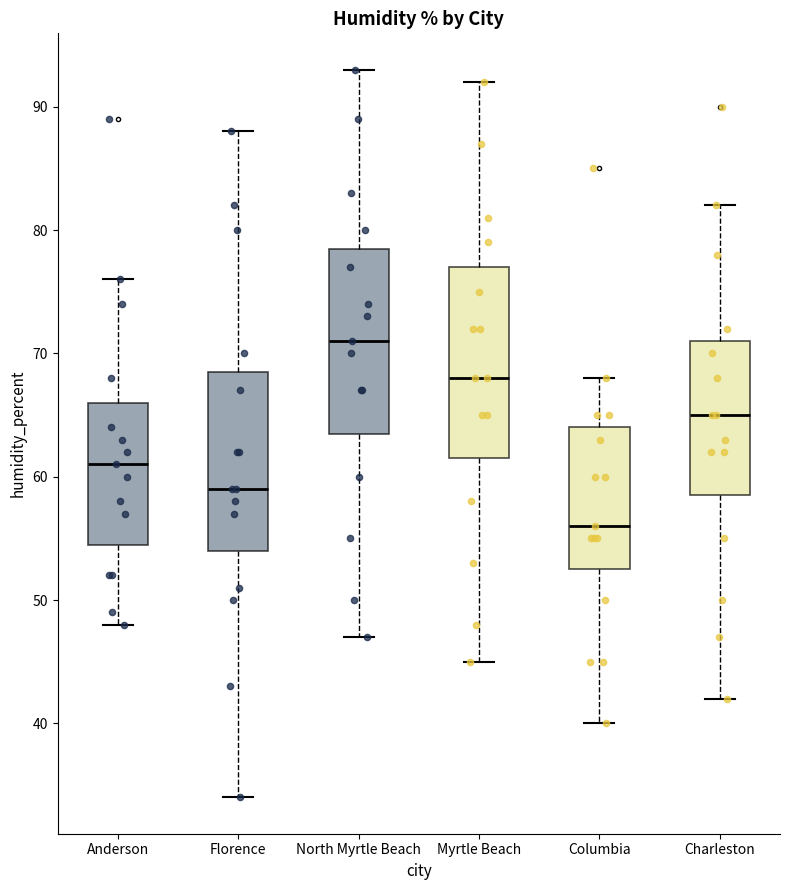

Reading left to right, transcribe this box plot: for each box, give where its median line is, the range the box spans, and where its two whiskers end, as read against the y-axis. The values are not printed on the chart, so give them approximately, as read against the axis.

Anderson: median 61, box 55 to 66, whiskers 48 to 76
Florence: median 59, box 54 to 69, whiskers 34 to 88
North Myrtle Beach: median 71, box 64 to 79, whiskers 47 to 93
Myrtle Beach: median 68, box 62 to 77, whiskers 45 to 92
Columbia: median 56, box 53 to 64, whiskers 40 to 68
Charleston: median 65, box 59 to 71, whiskers 42 to 82